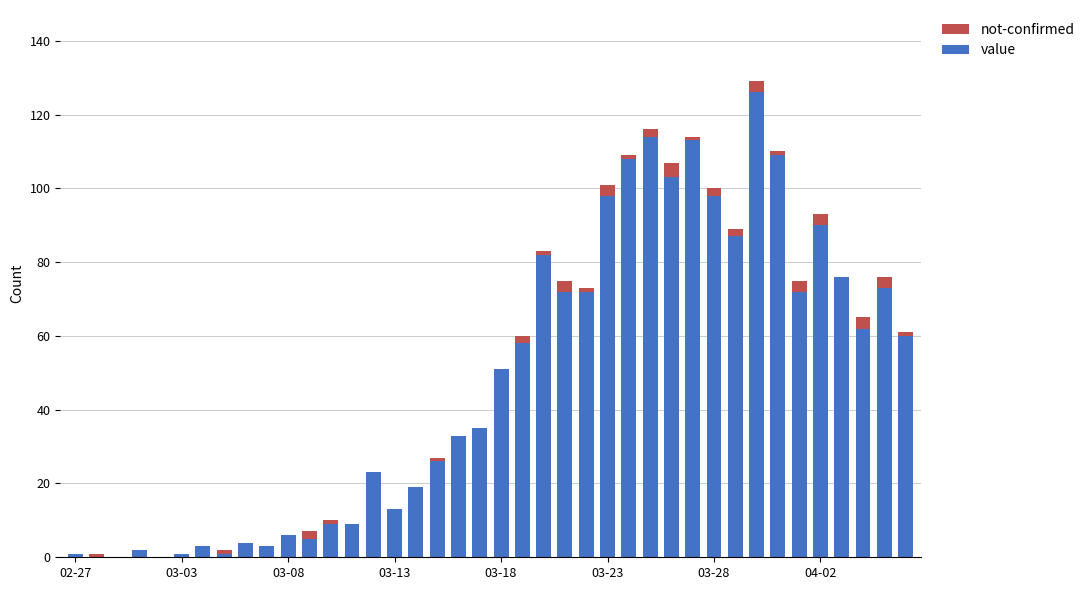

Does the chart contain stacked bars?

Yes